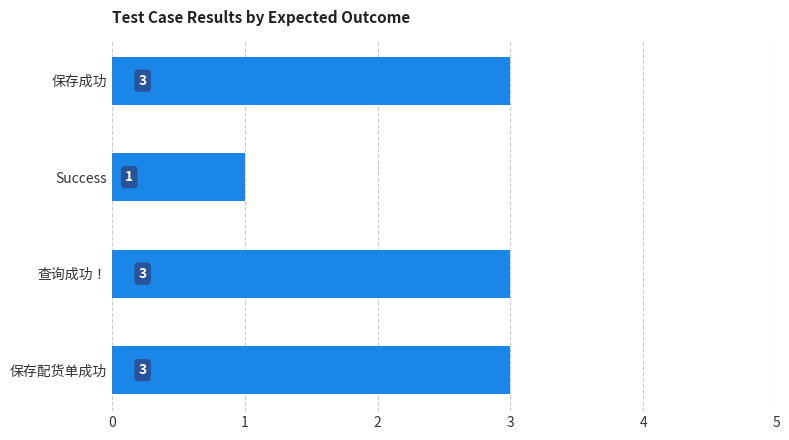

What is the sum of all values?

10